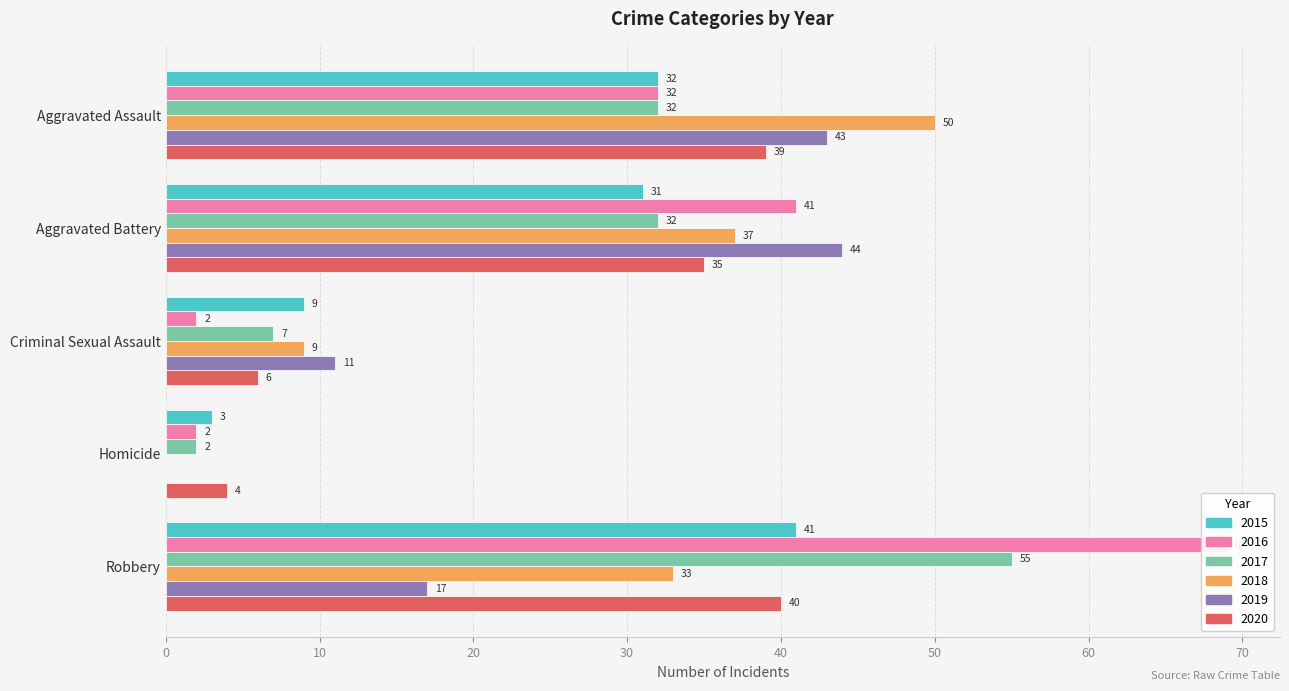

List the series in order of their peak value, lowest first.

2020, 2015, 2019, 2018, 2017, 2016